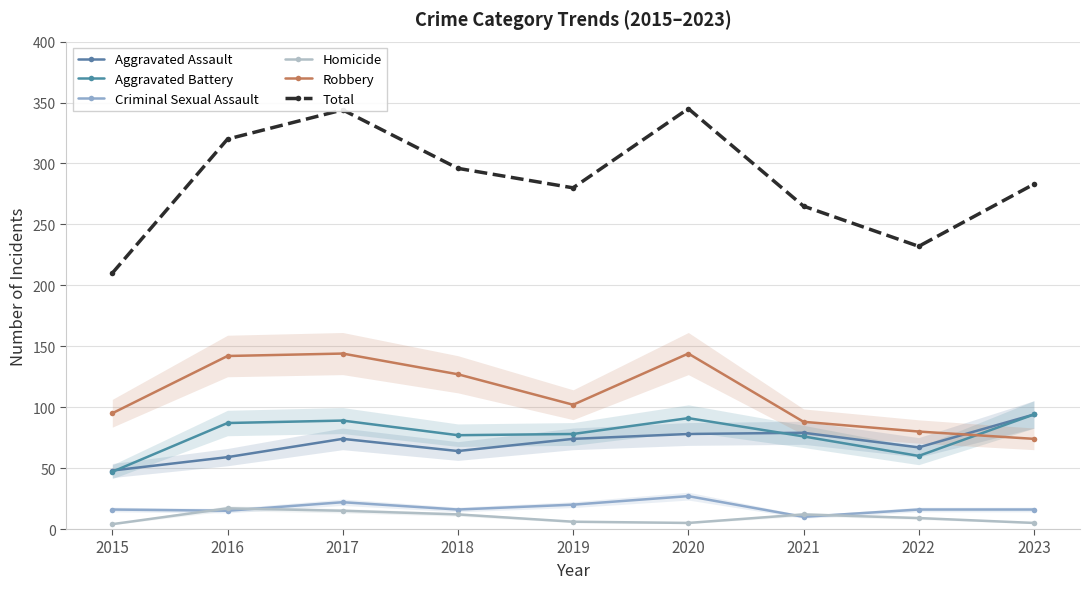

Is the value of Total at 2020 greater than the value of Robbery at 2017?

Yes